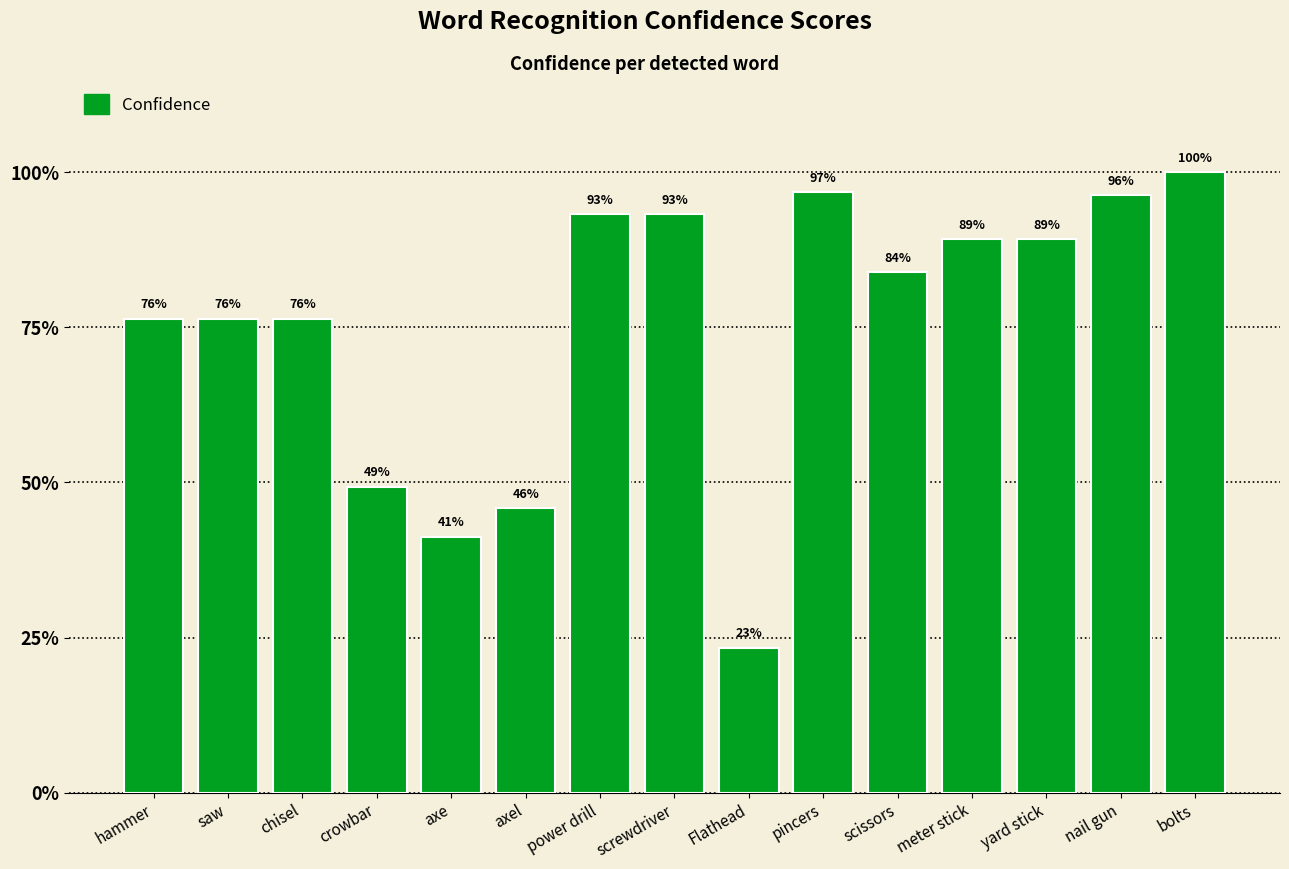

What is the average value?

0.8